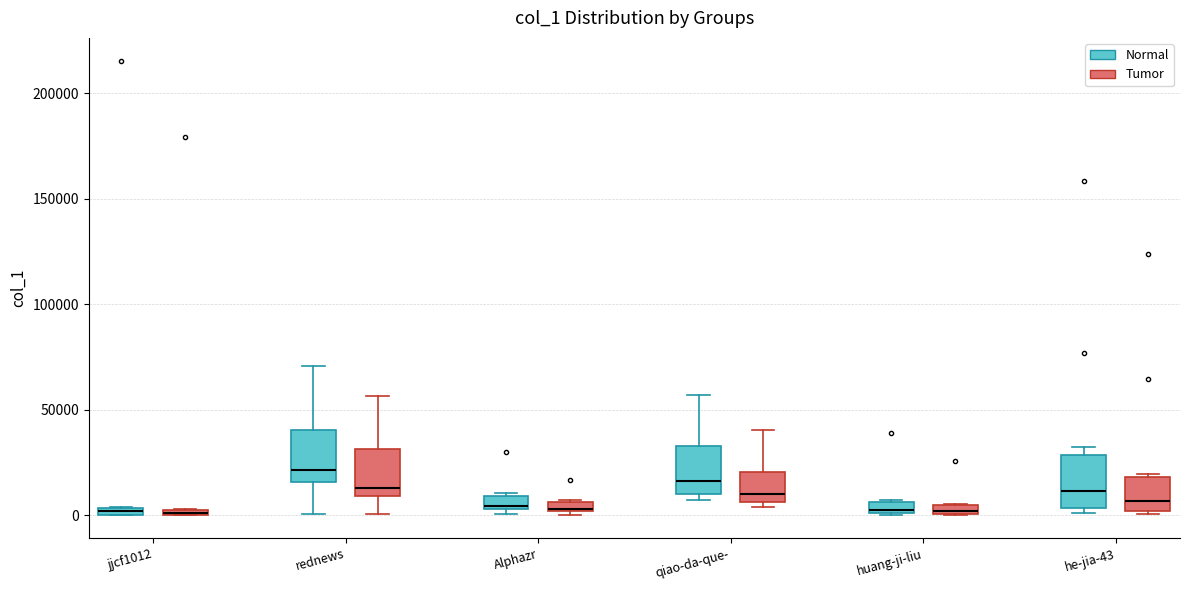

Where does the lower whisker of the box for rednews (Tumor) end on the y-axis? The values are not printed on the chart, so give them approximately, as read against the axis.

0